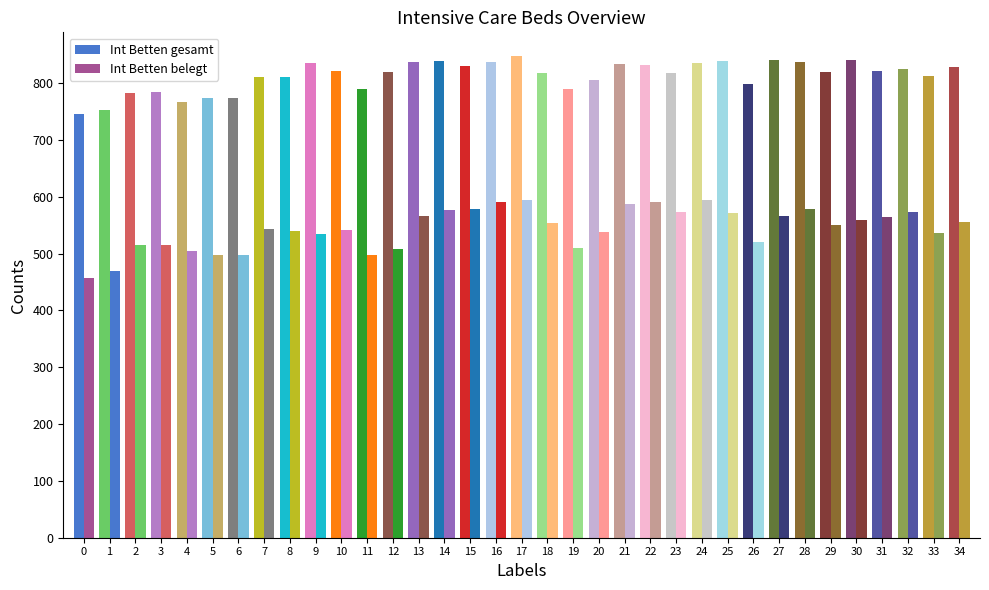

How many groups of bars are there?

35